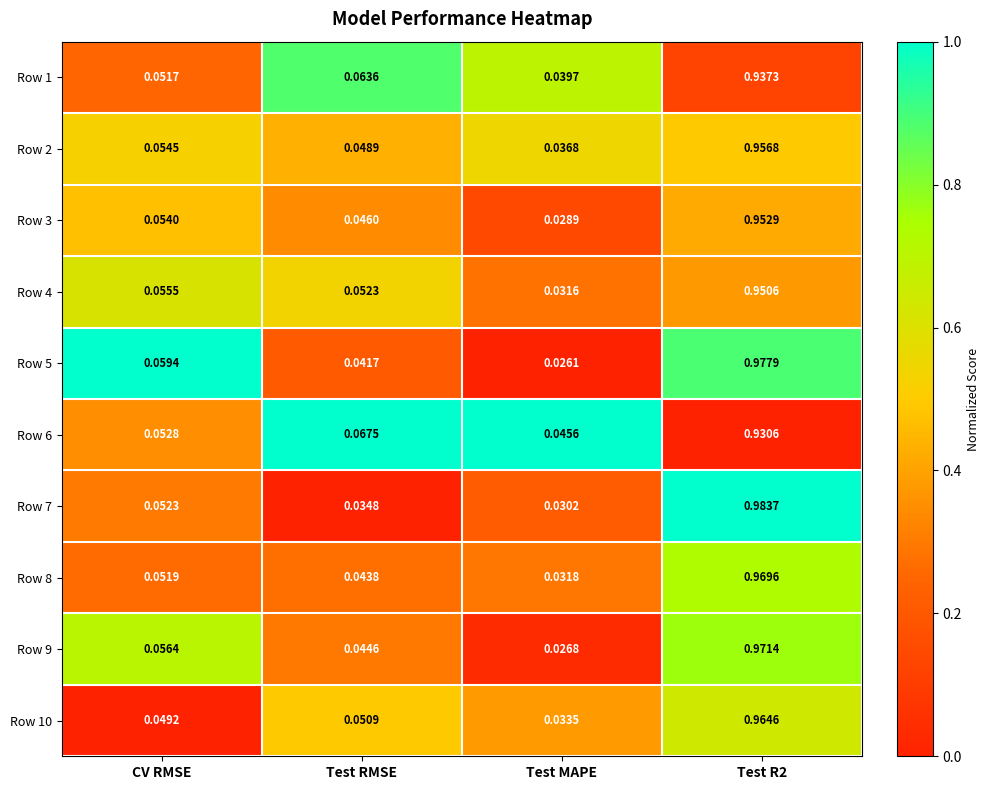

Is the value of Row 6 at Test R2 greater than the value of Row 2 at Test R2?

No